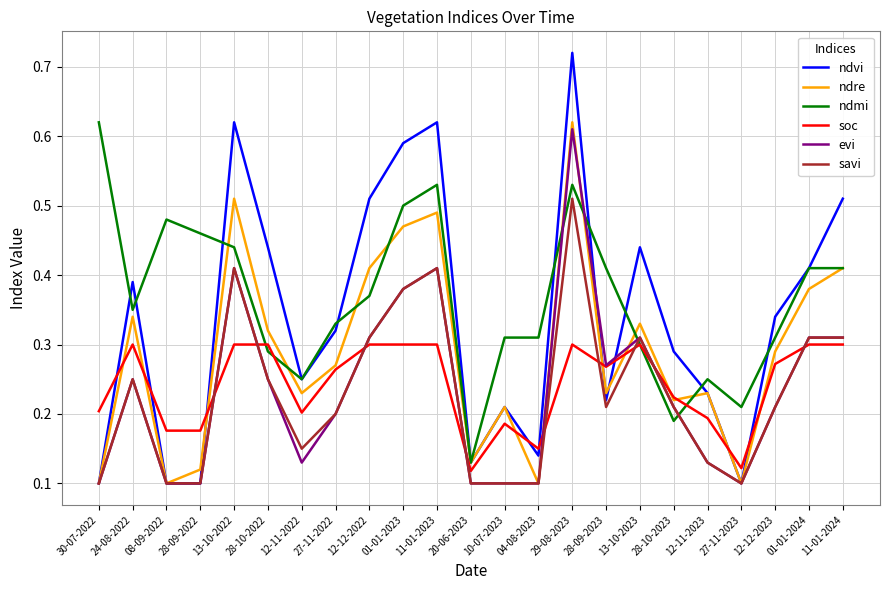

What is the sum of all ndre values?

6.6